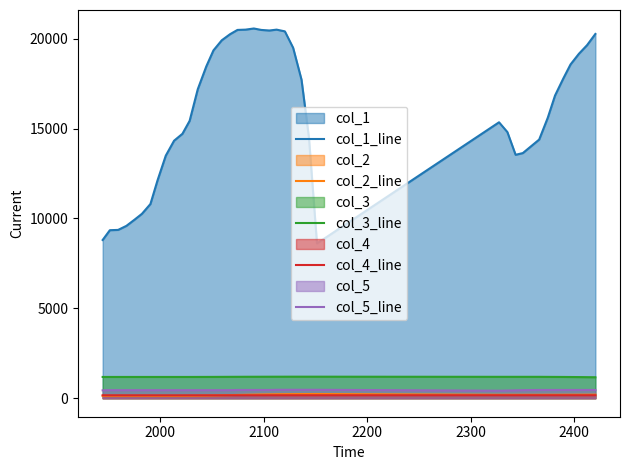

Which series has the largest range (max minus min)?

col_1_line